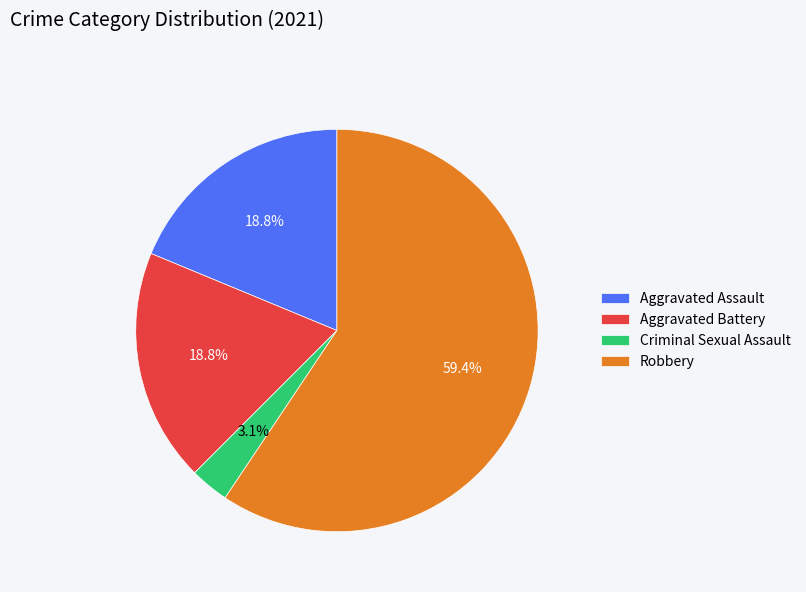

What percentage is NOT represented by Criminal Sexual Assault?

96.9%